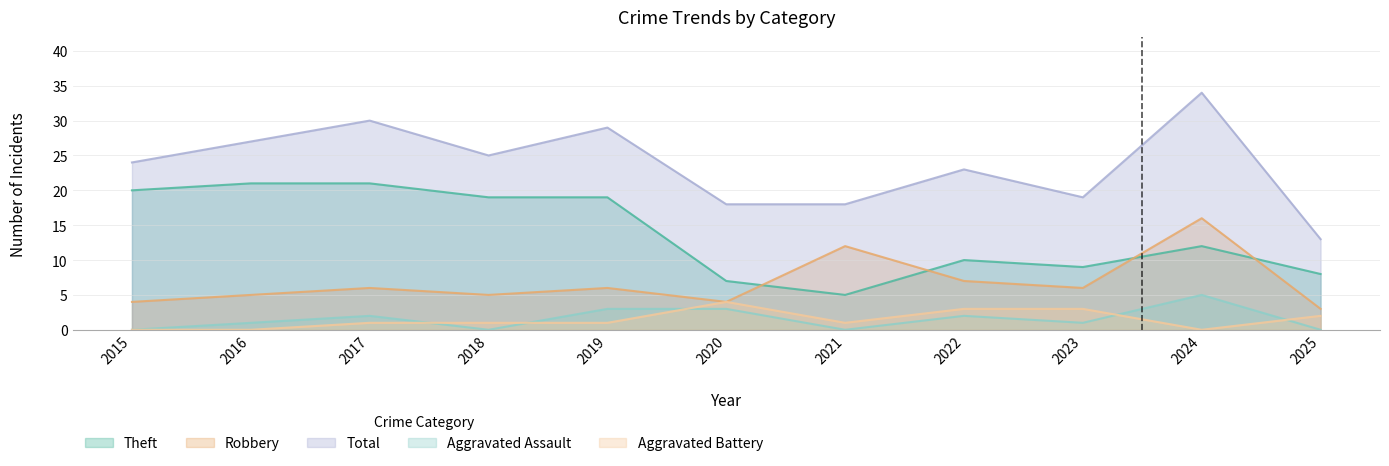

What is the average value of the Robbery series?

7